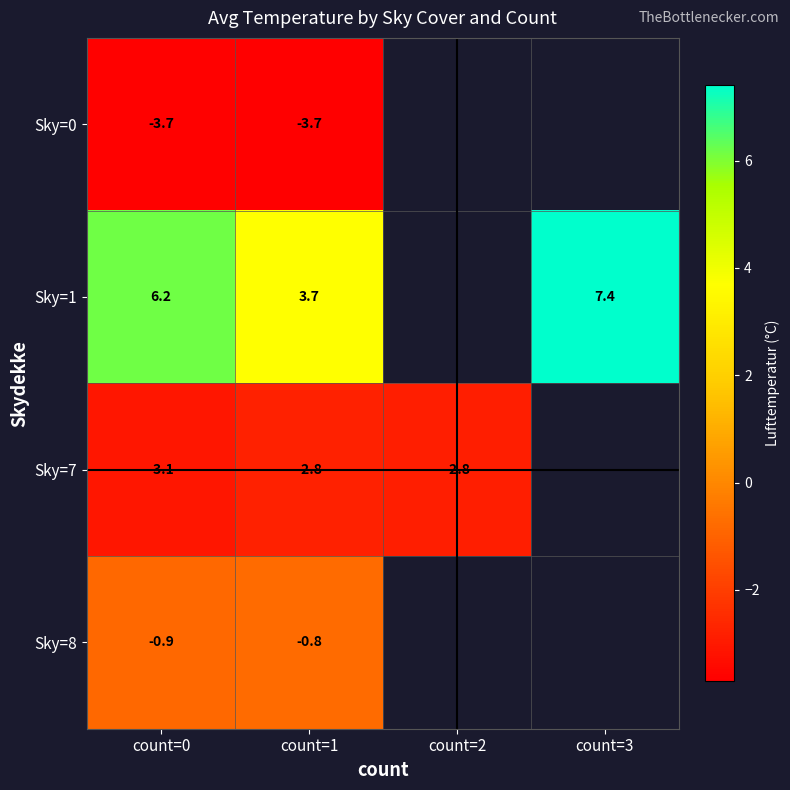

List the series in order of their peak value, lowest first.

Sky=0, Sky=7, Sky=8, Sky=1